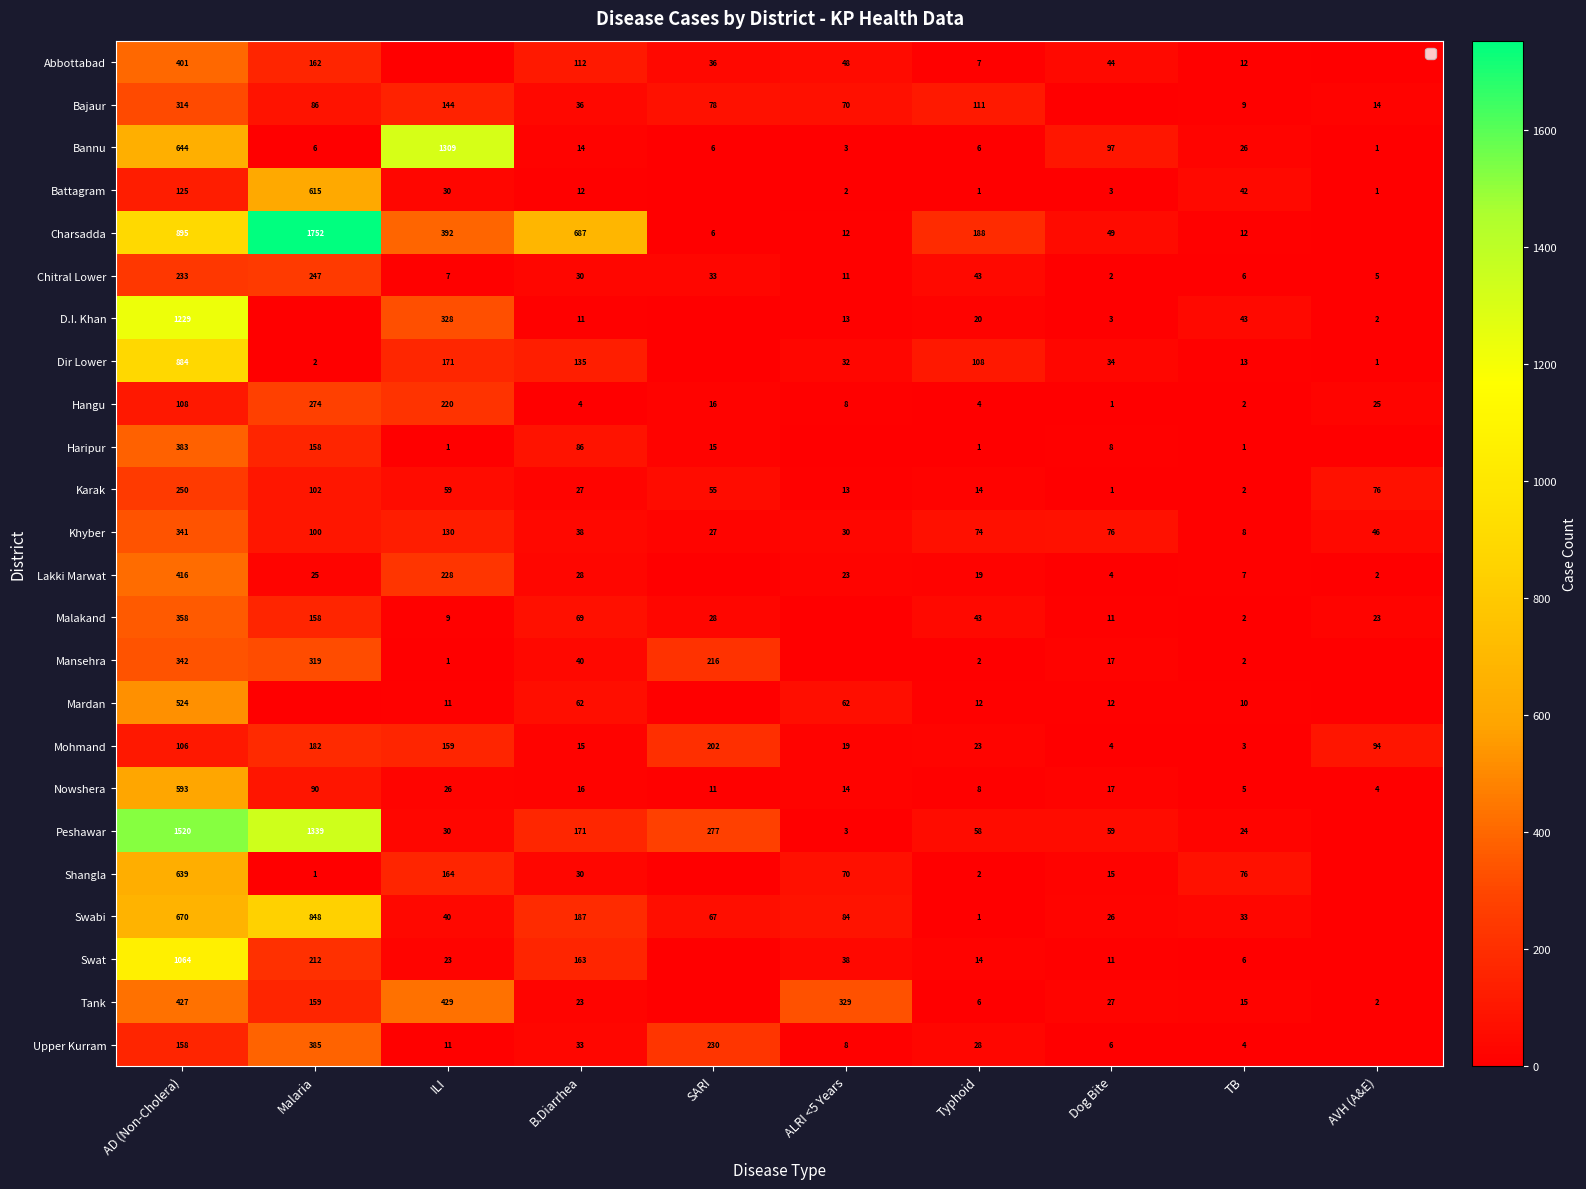

Which category has the highest value across all series?

Malaria